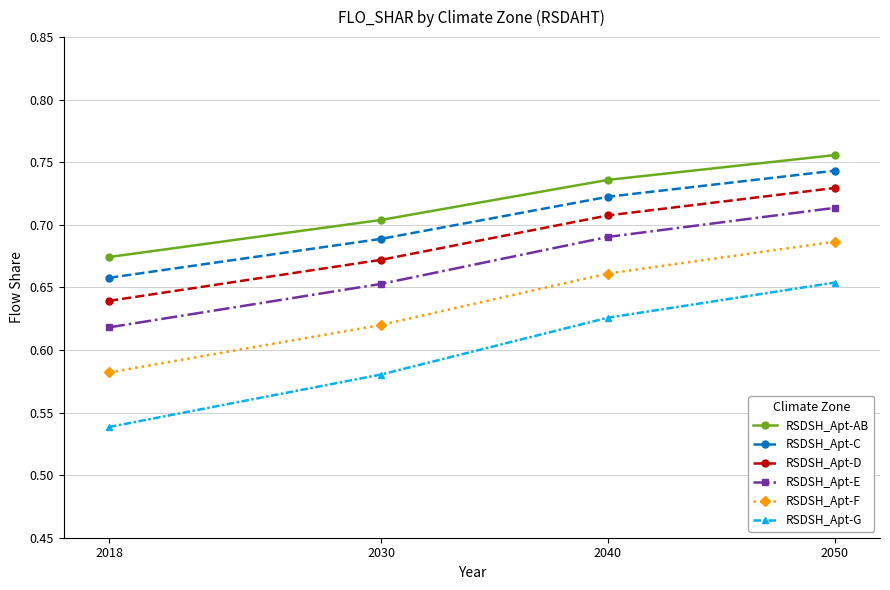

At 2030, list the series in order from smallest to largest.

RSDSH_Apt-G, RSDSH_Apt-F, RSDSH_Apt-E, RSDSH_Apt-D, RSDSH_Apt-C, RSDSH_Apt-AB